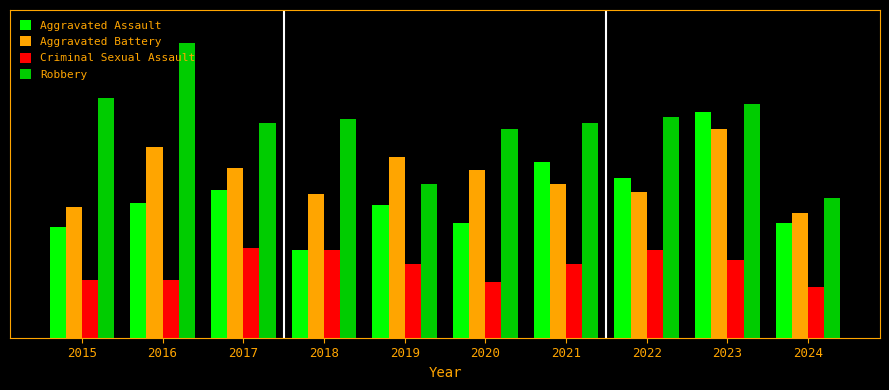

Which series has the largest range (max minus min)?

Robbery